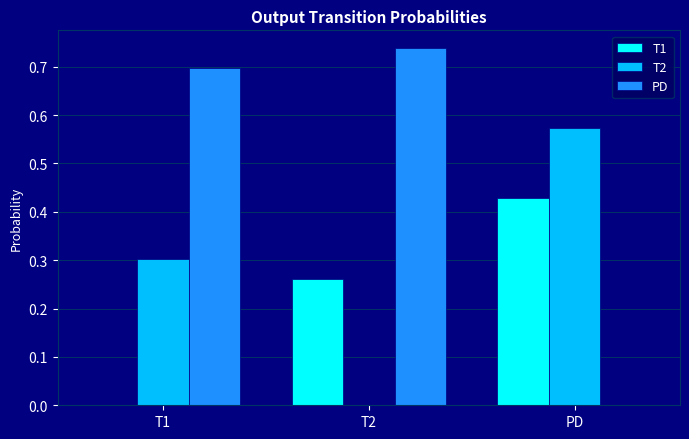

The T2 series shows 0.8 at PD. True or false?

False